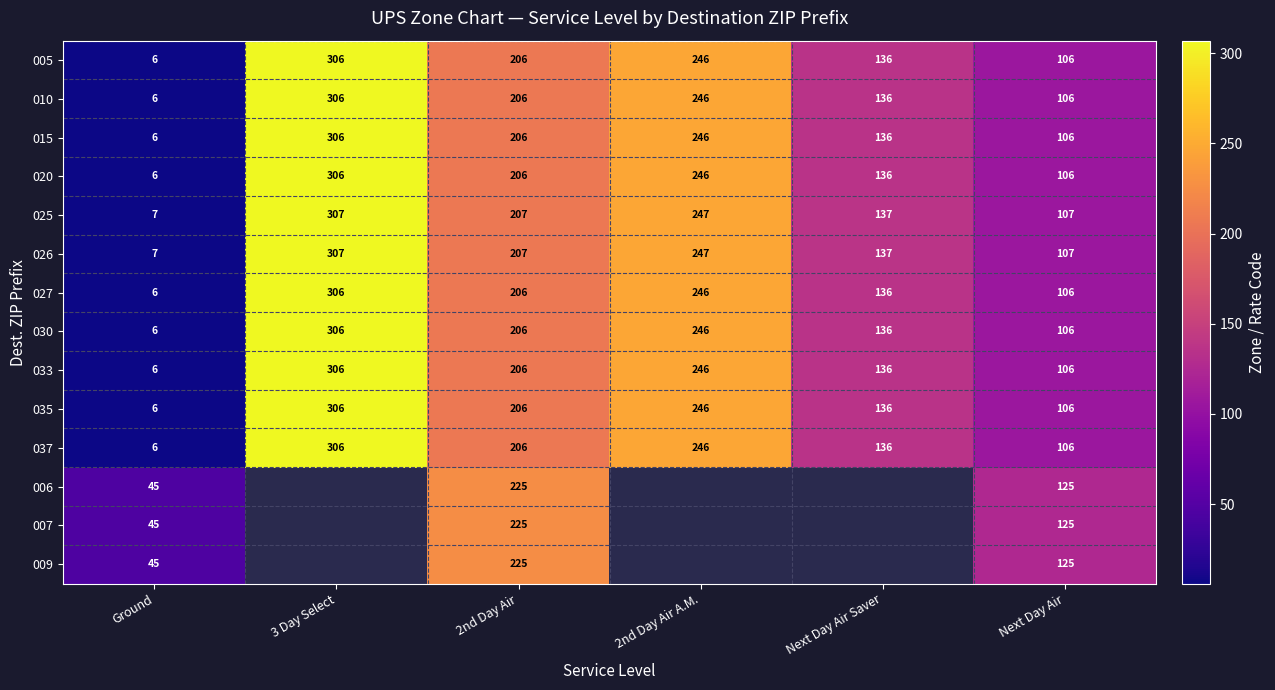

Between Ground and 2nd Day Air A.M., which is larger?

2nd Day Air A.M.